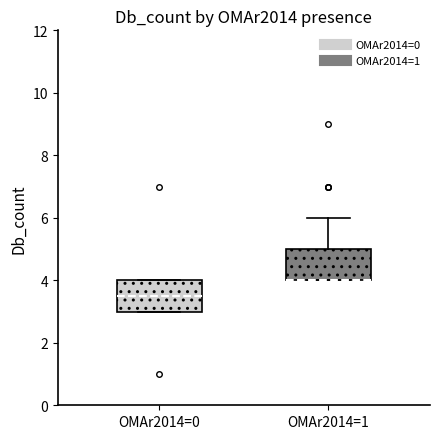

Reading left to right, read every box against the y-axis: the position of its median line, the range the box covers, and the ends of its whiskers. The values are not printed on the chart, so give them approximately, as read against the axis.

OMAr2014=0: median 3.6, box 3.0 to 4.0, whiskers 3.0 to 4.0
OMAr2014=1: median 4.0 (drawn on the box's lower edge), box 4.0 to 5.0, whiskers 4.0 to 6.0